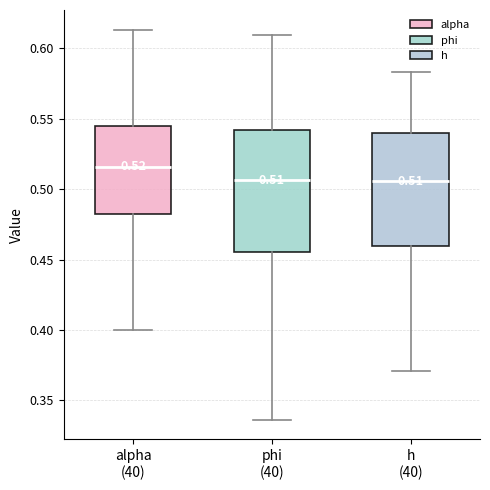

Which box has the highest median line?

alpha (40)